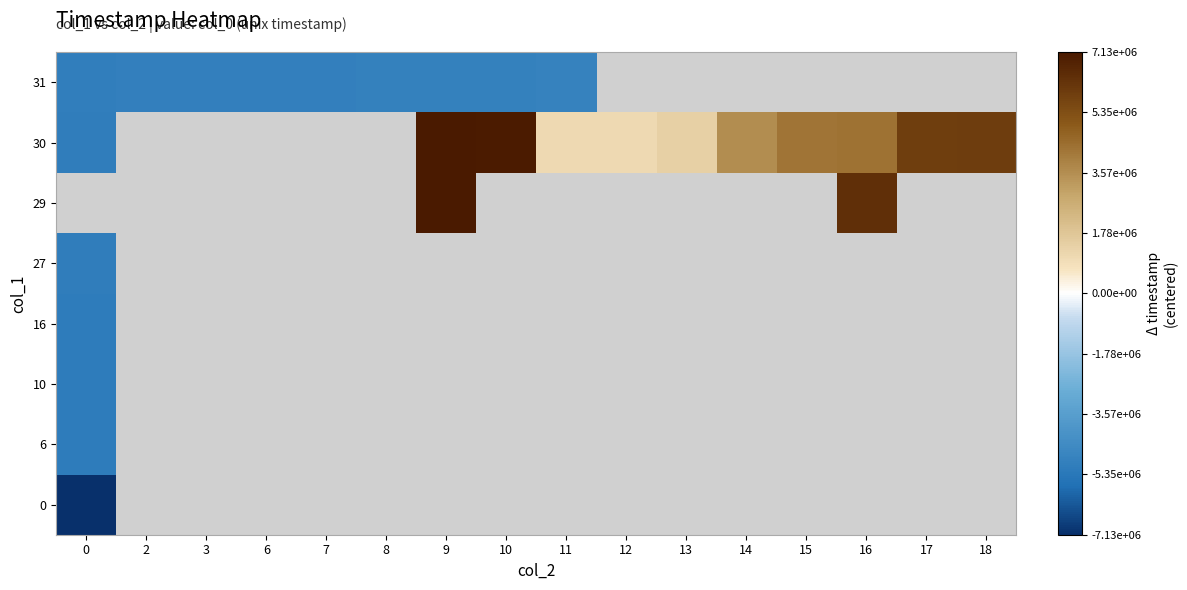

At which category does the chart reach its peak across all series?

9